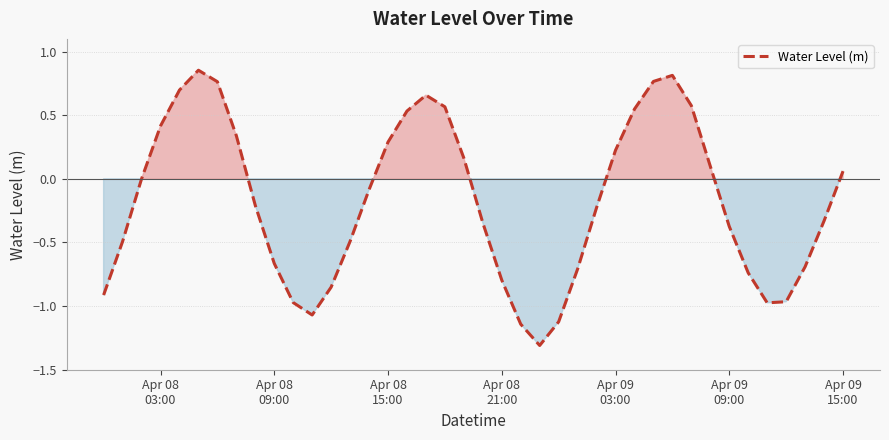

What is the difference between the maximum and minimum values?

2.2